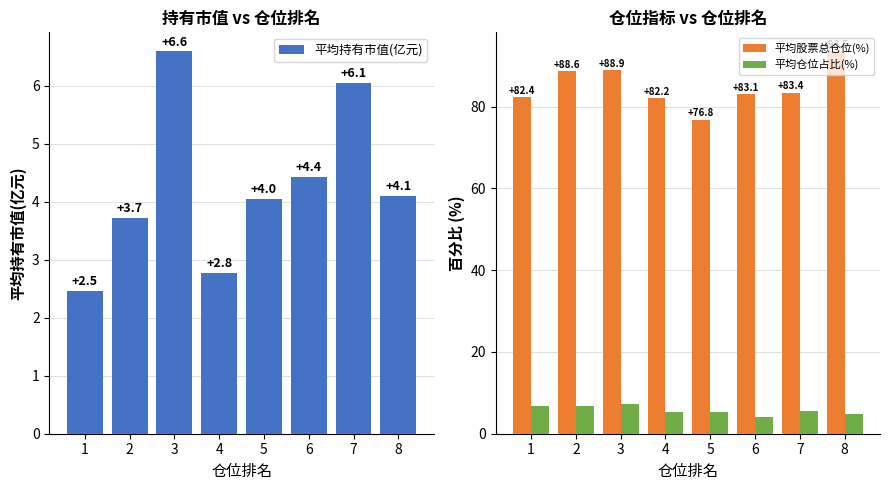

How many groups of bars are there?

8